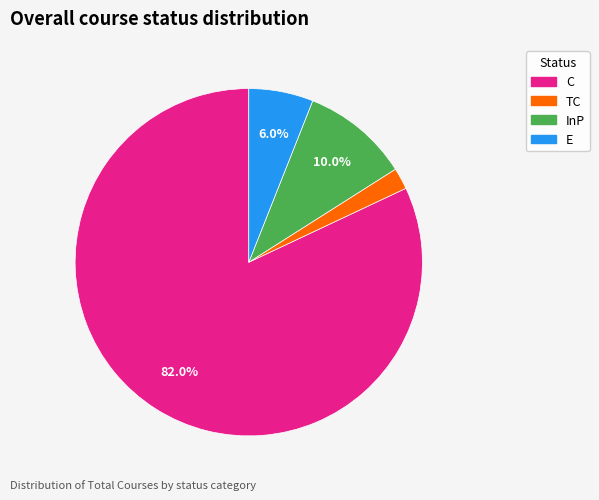

Count the number of slices in the pie.

4